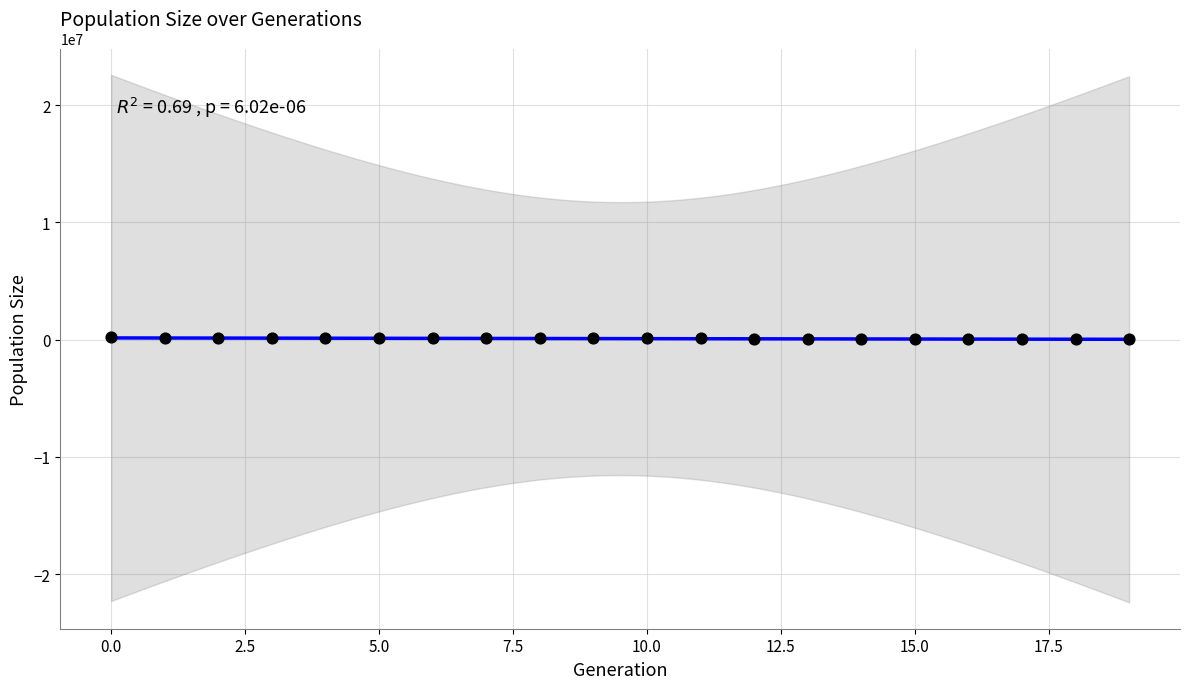

What is the range of Y values (max minus min)?

177656